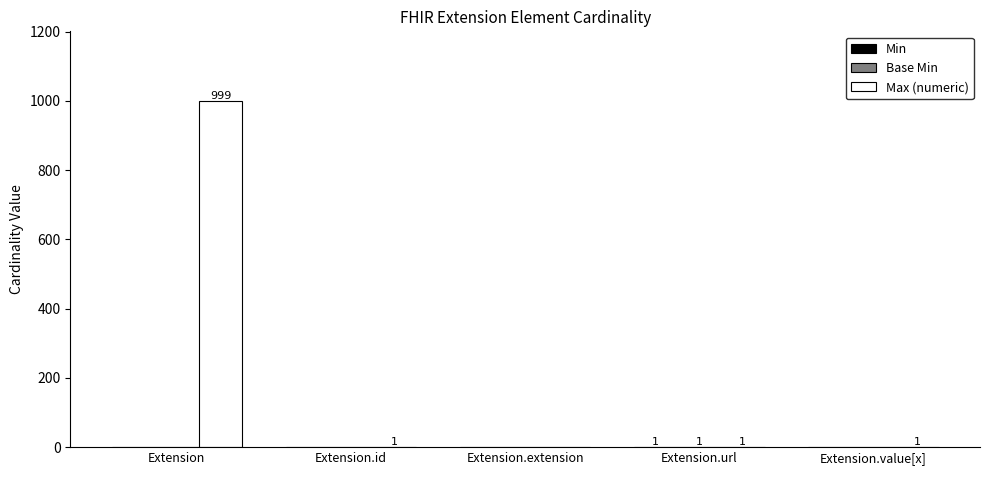

Reading left to right, what are all the values shown in this chart?

Min: 0	0	0	1	0
Base Min: 0	0	0	1	0
Max (numeric): 999	1	0	1	1